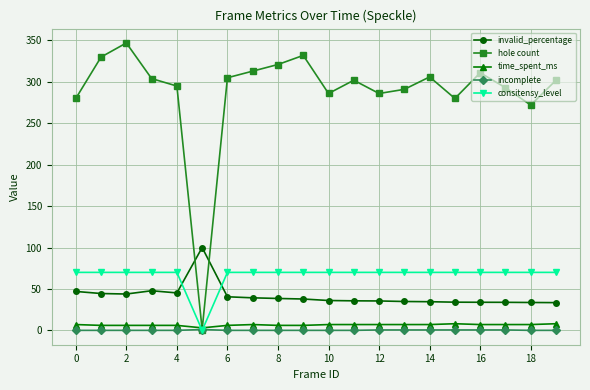

What is the maximum value shown in the chart?

347.0